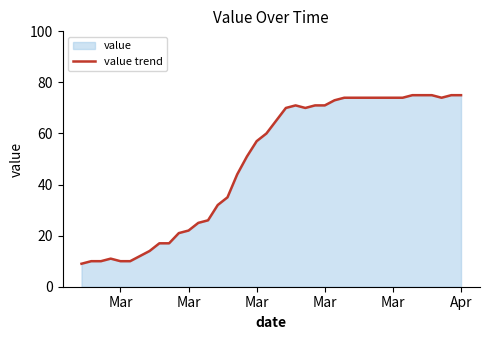

How many lines are shown in the chart?

1